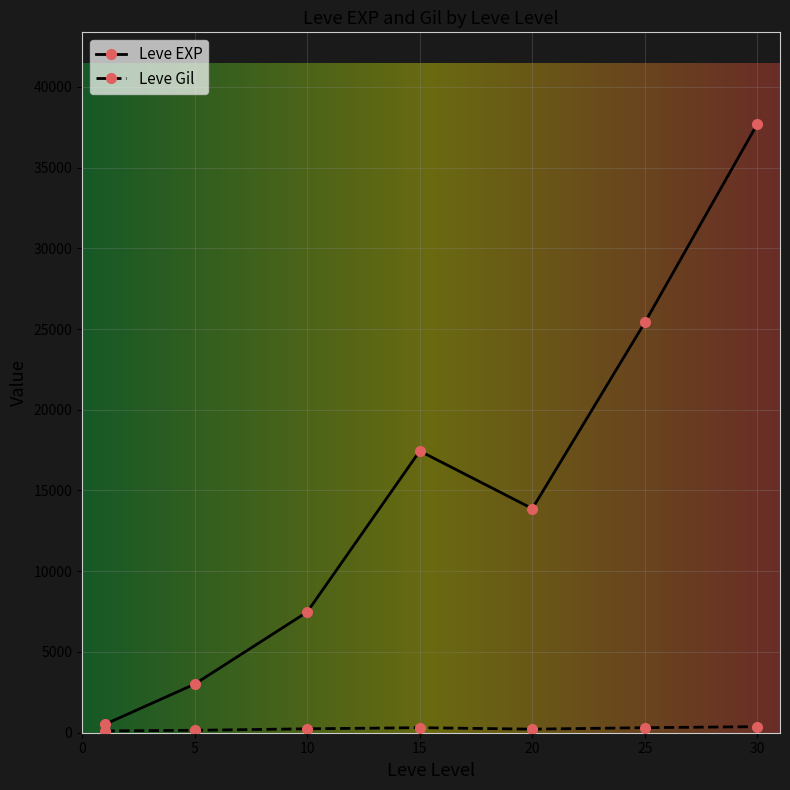

Which series has the widest spread of values?

Leve EXP